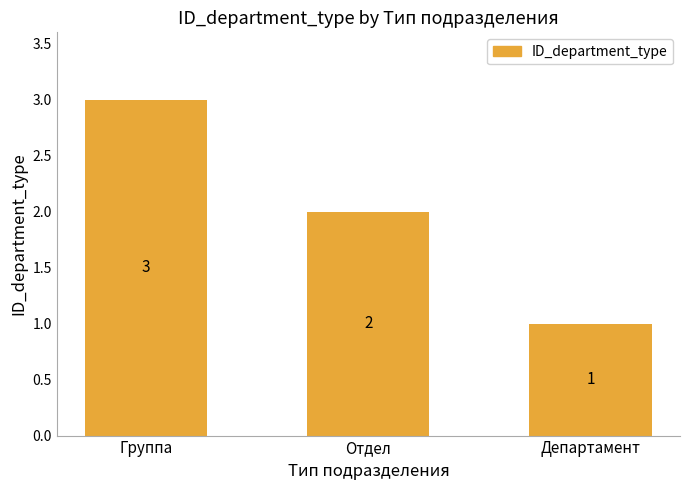

Count the values in the range 1 to 3.

3